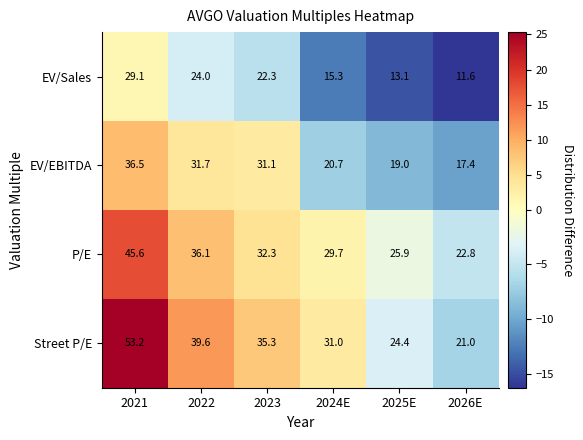

What is the difference between the EV/EBITDA values at 2023 and 2025E?

12.1